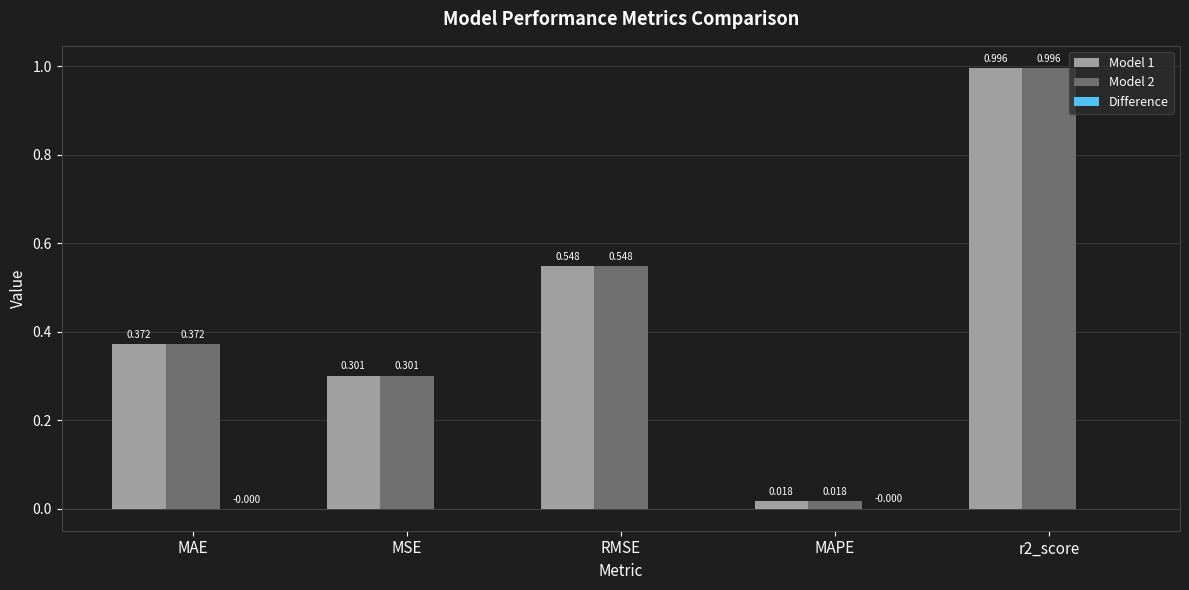

Where is Model 2 nearest to the value 0?

MAPE